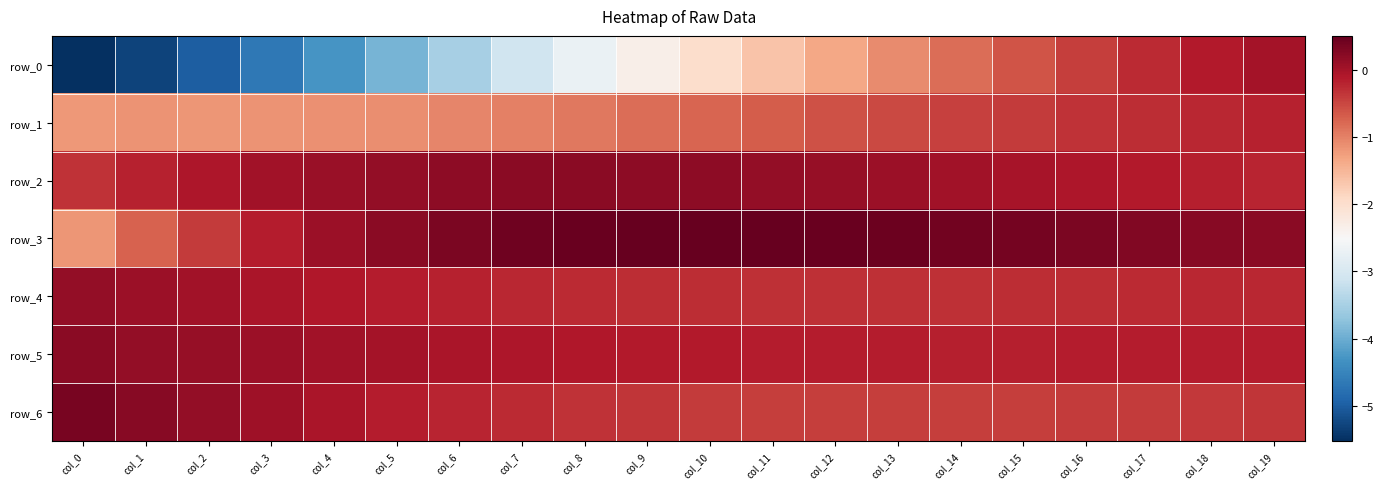

How many data points in row_0 are above -1?

6